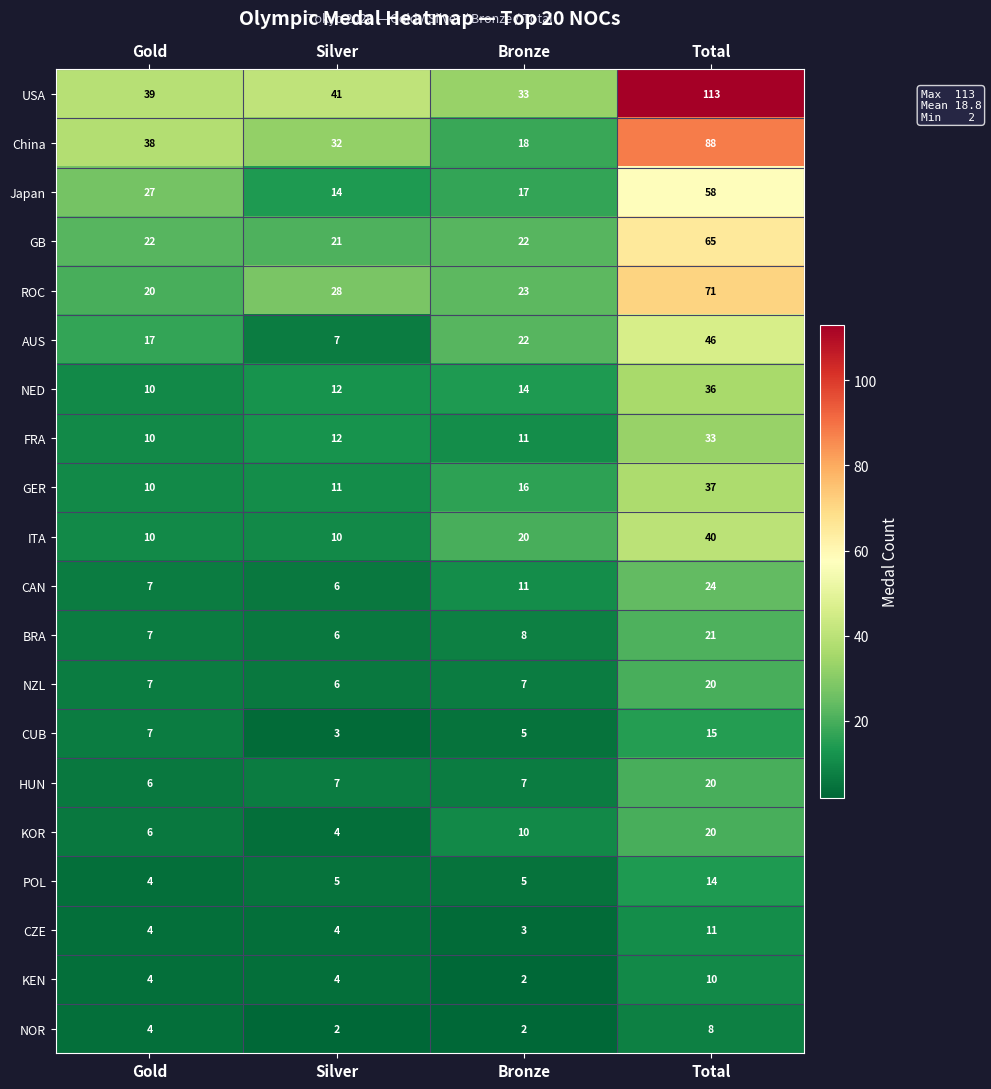

Which series changed the most between Gold and Total?

USA